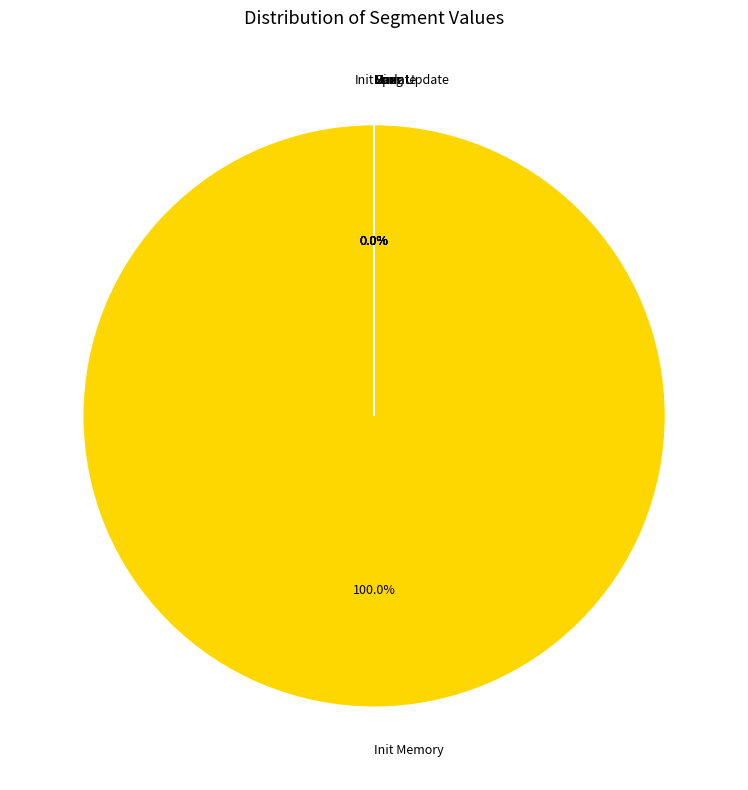

Is there a majority slice in this chart?

Yes